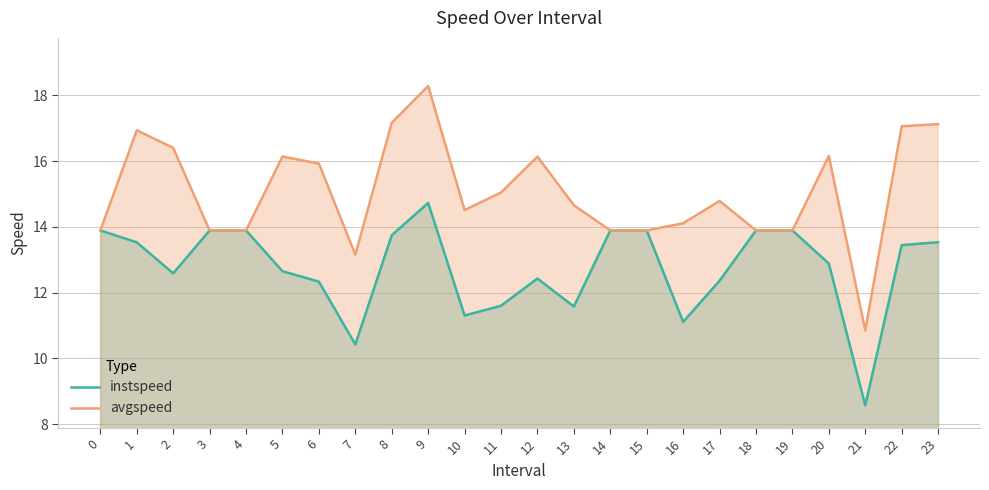

What is the difference between the avgspeed values at 12 and 8?

1.0